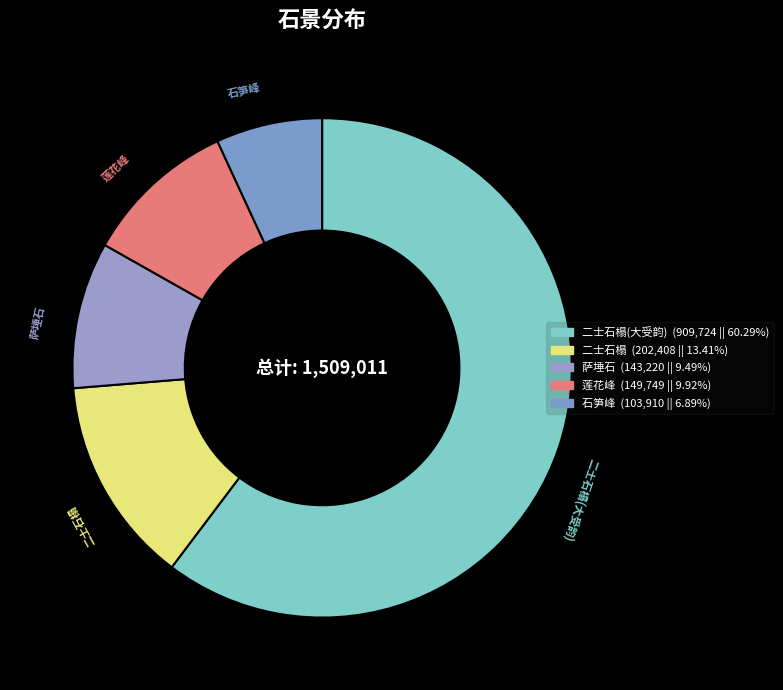

How many slices are in this pie chart?

5